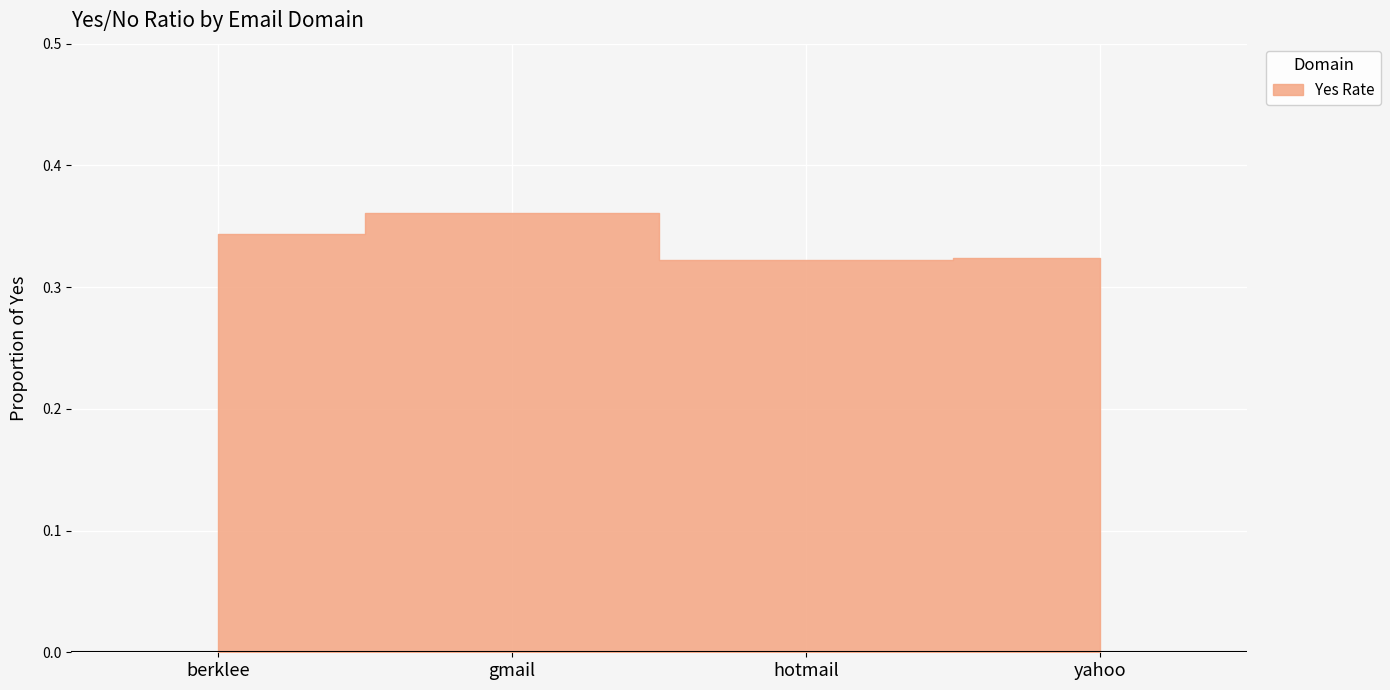

How many distinct data groups are displayed?

1